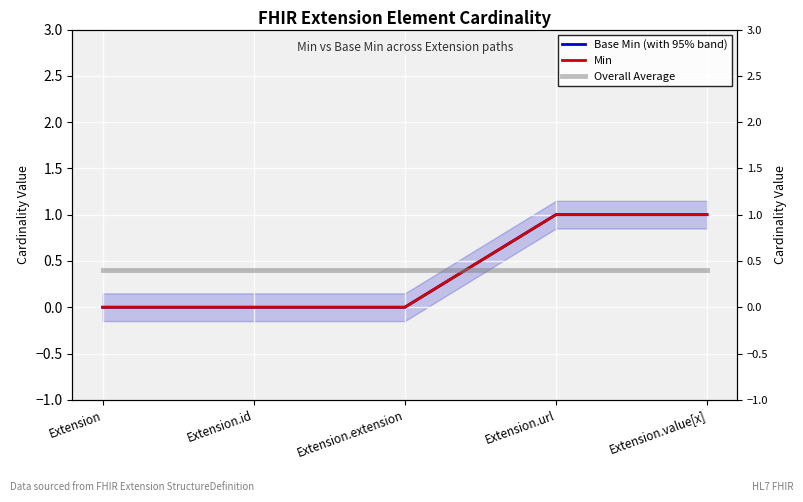

What are all the series names shown in the legend?

Base Min (with 95% band), Min, Overall Average